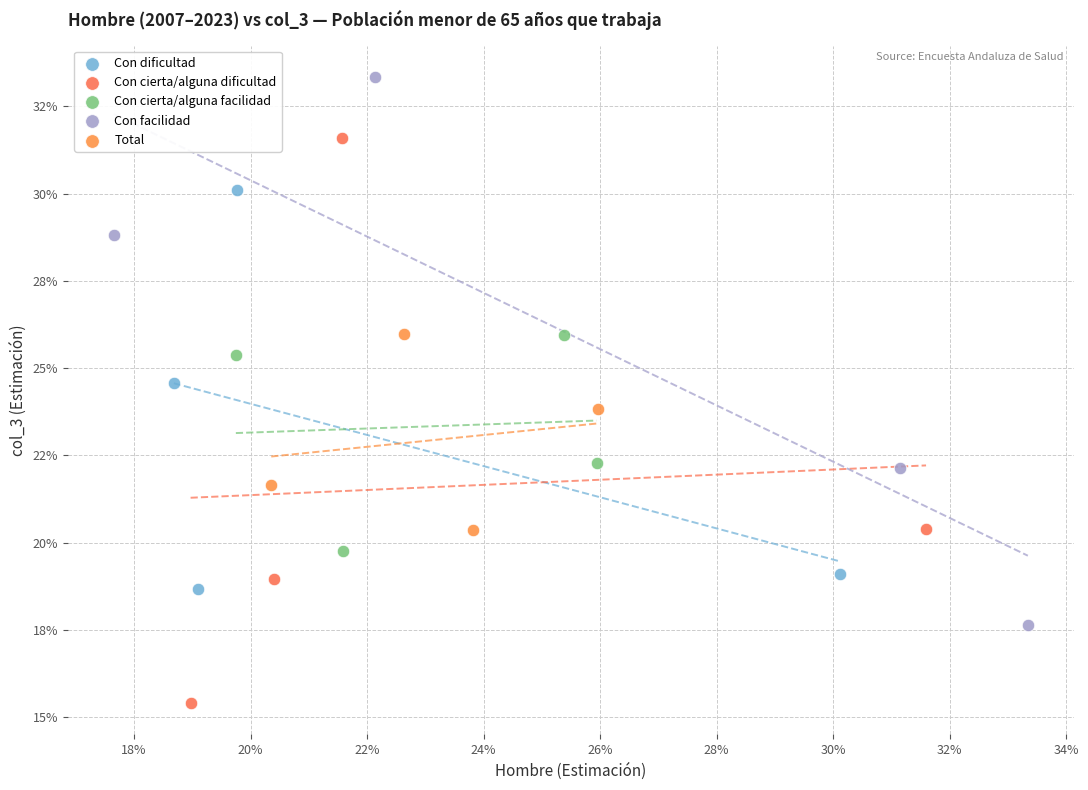

What are all the series names shown in the legend?

Con dificultad, Con cierta/alguna dificultad, Con cierta/alguna facilidad, Con facilidad, Total